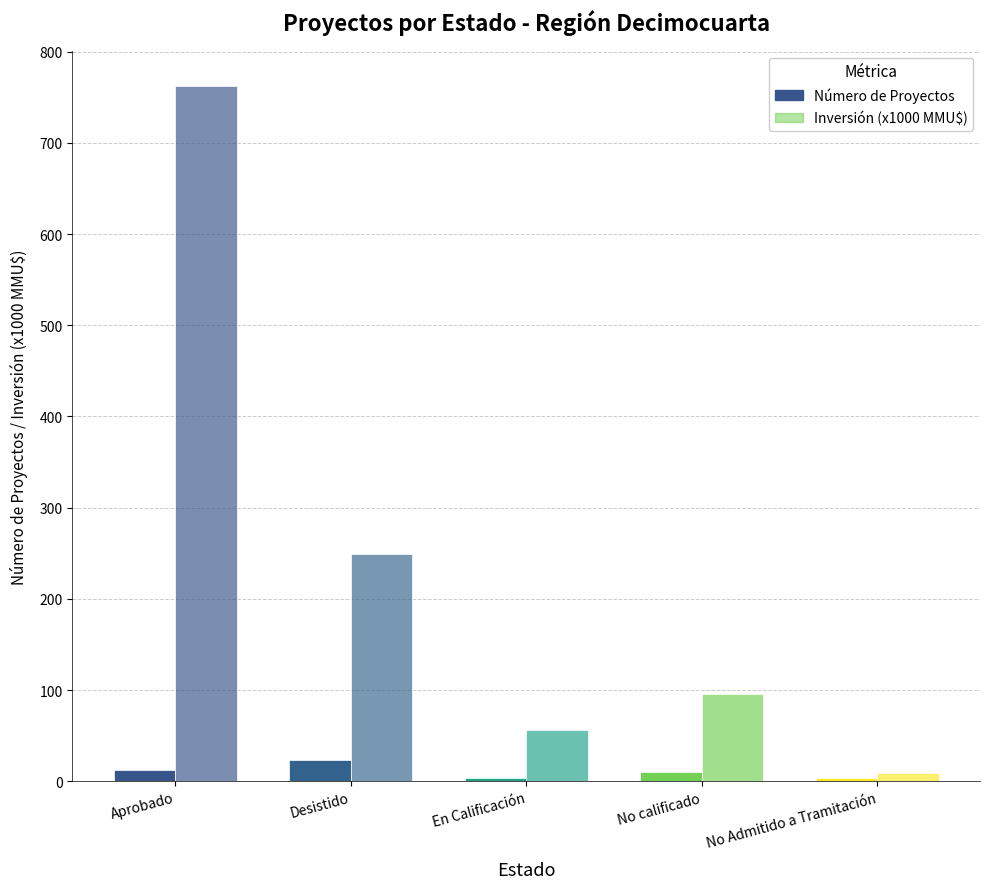

How many groups of bars are there?

5